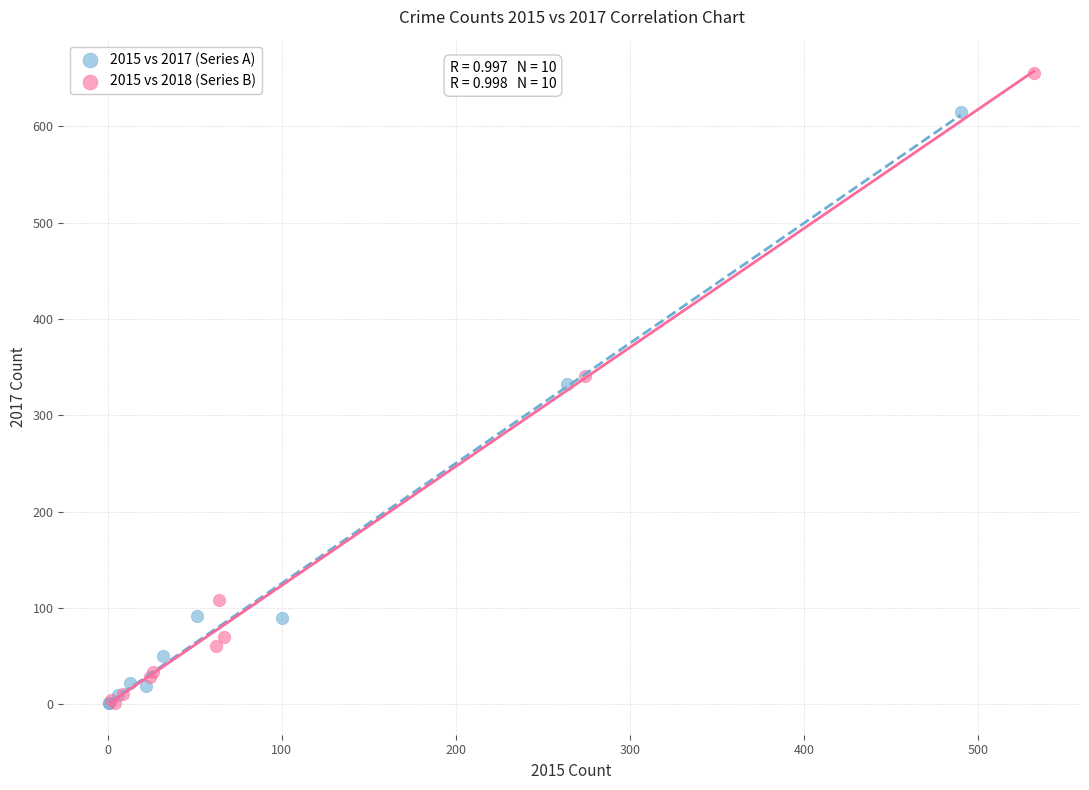

Which series contains the highest Y value?

2015 vs 2018 (Series B)